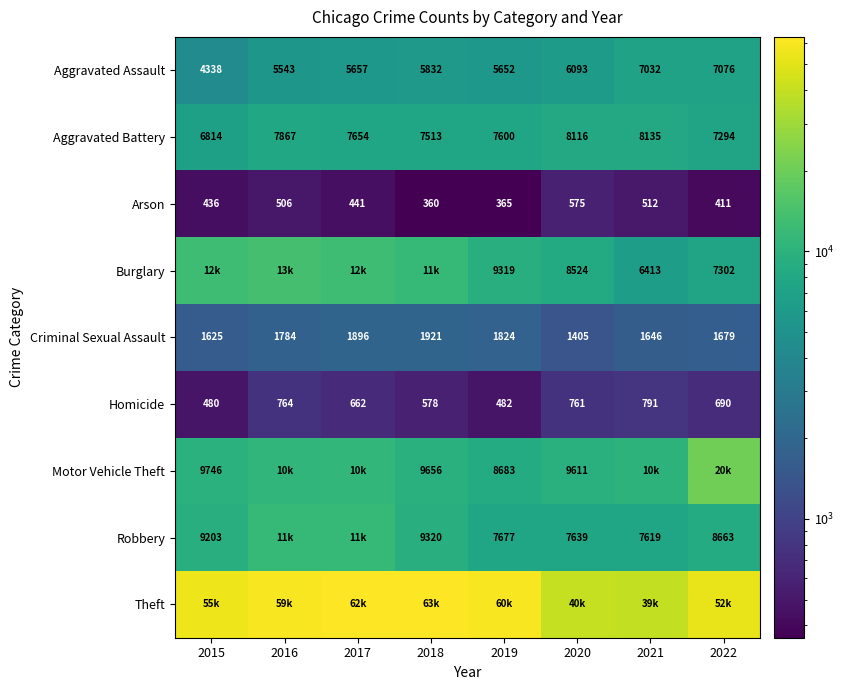

At how many categories does at least one series exceed 44202?

6